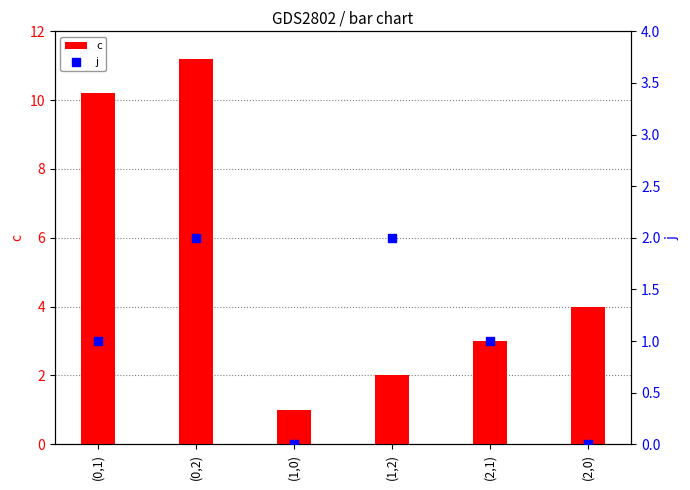

What is the total value across all series at (1,0)?

1.0